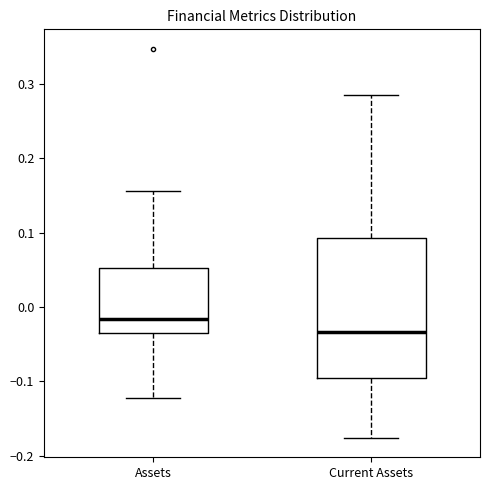

Which box's median line is the highest?

Assets